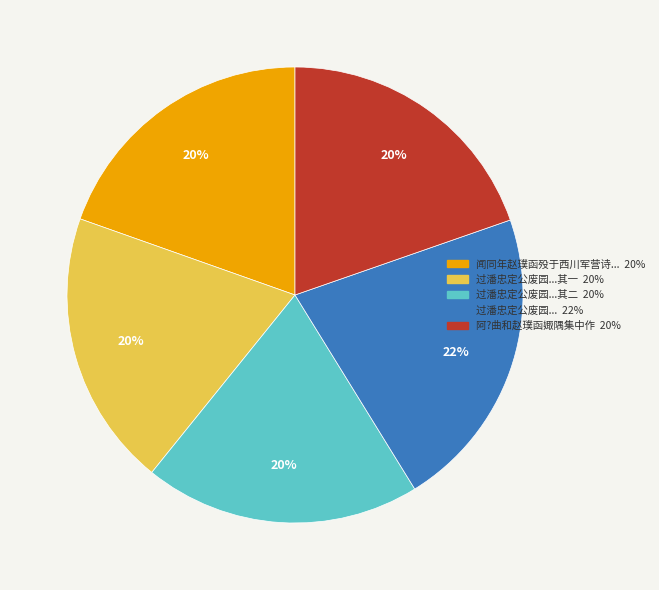

To the nearest percent, what is the average slice percentage?

20%